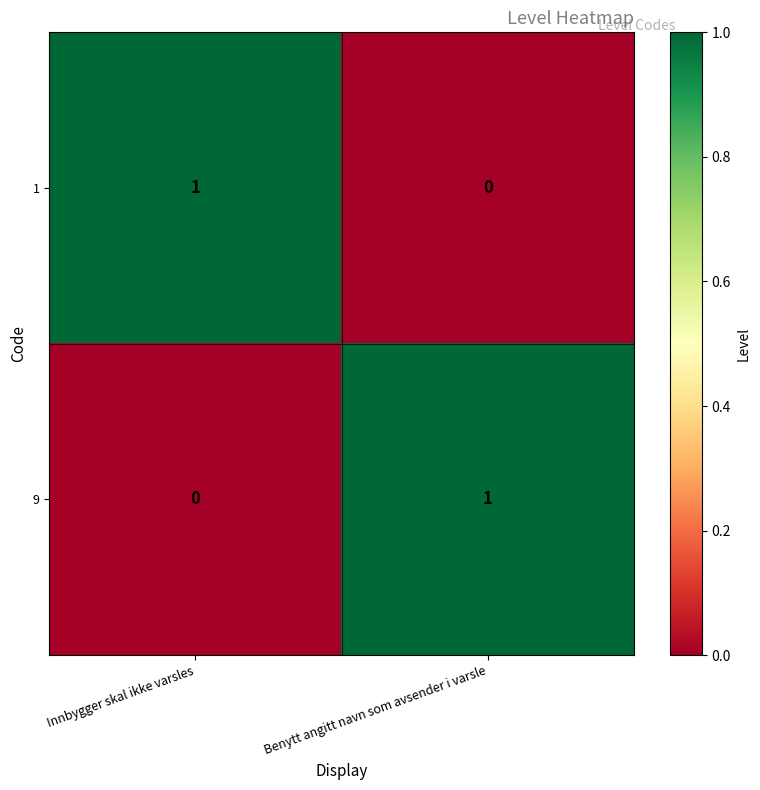

The 1 series shows 0 at Benytt angitt navn som avsender i varsle. True or false?

True